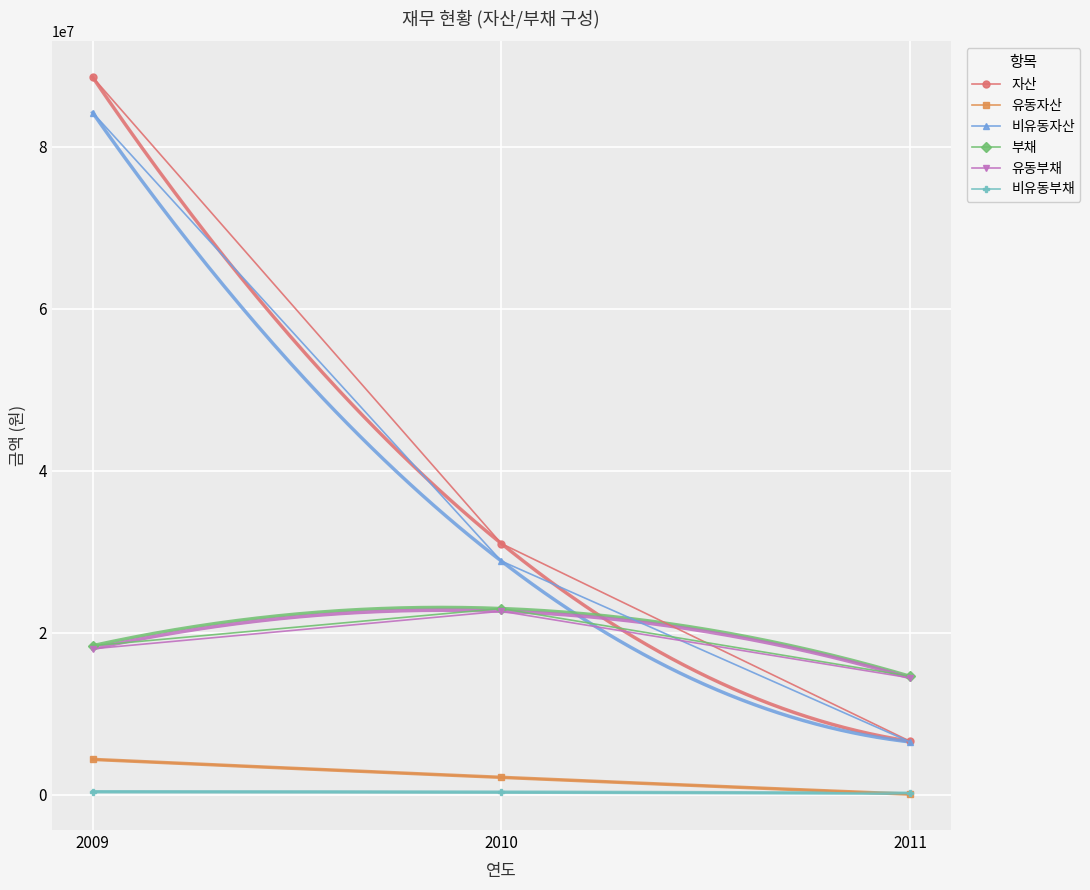

Is the value of 자산 at 2009 greater than the value of 비유동부채 at 2011?

Yes